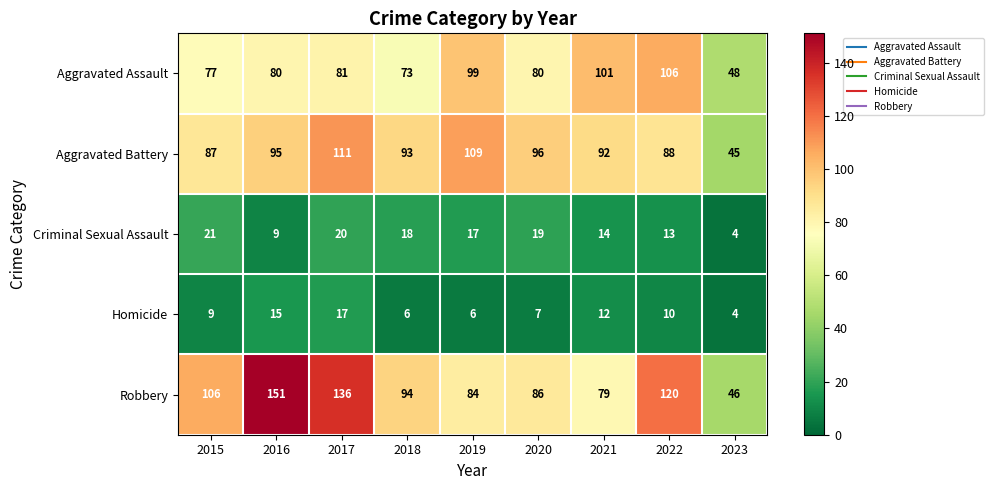

Rank the categories by Criminal Sexual Assault value from highest to lowest.

2015, 2017, 2020, 2018, 2019, 2021, 2022, 2016, 2023